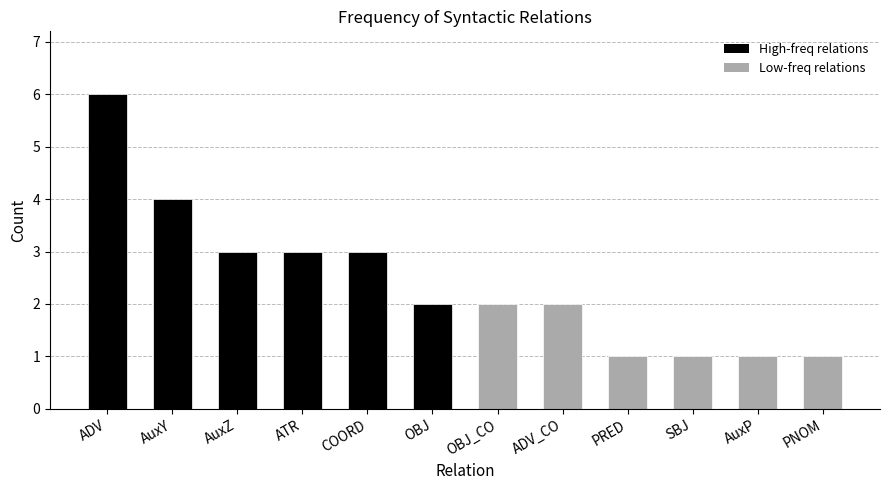

What is the smallest value displayed?

1